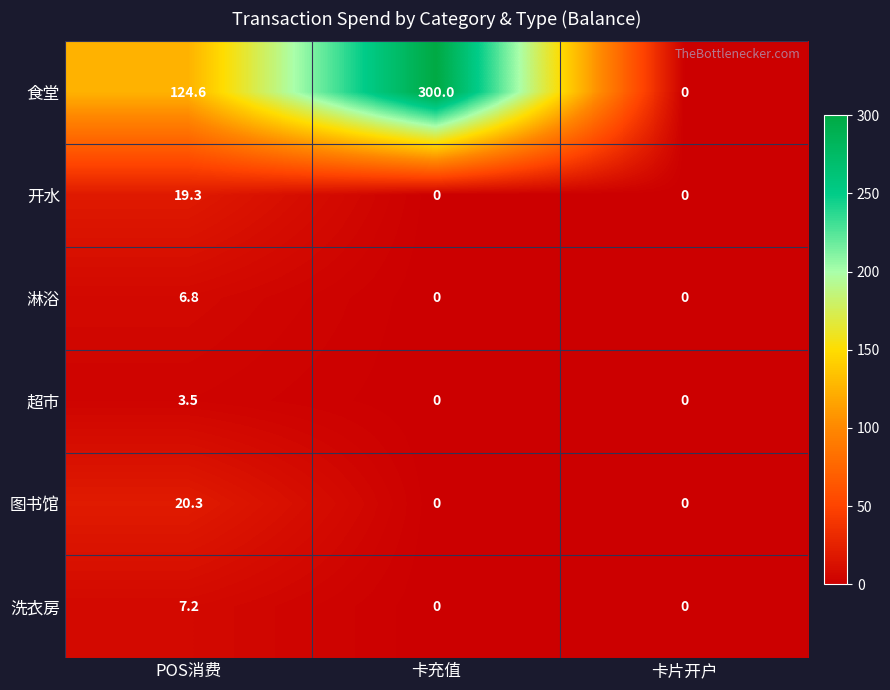

The value of 淋浴 at POS消费 is 11.3. True or false?

False